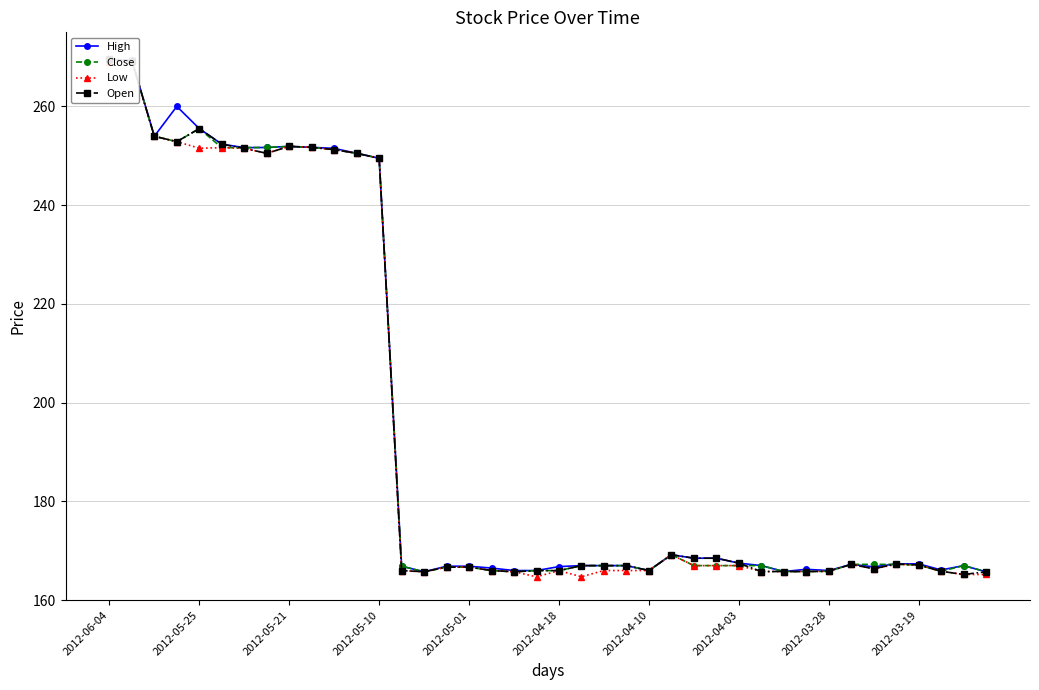

Which category has the highest value in the Open series?

2012-06-04